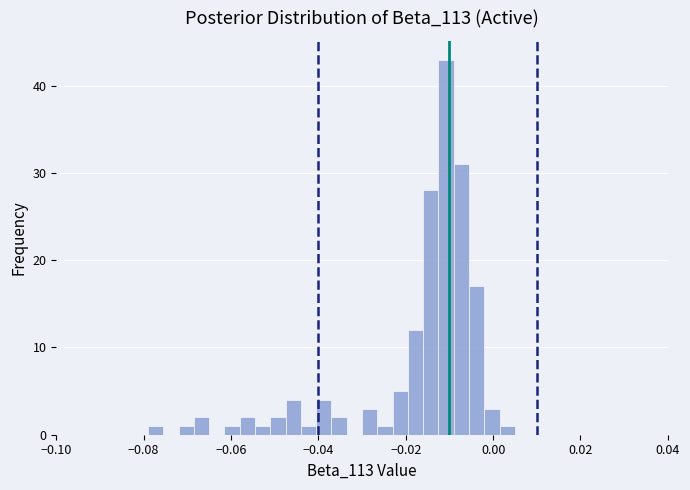

Around what value on the x-axis is the tallest bar? Give the approximate position of its centre, as read against the axis.

-0.010